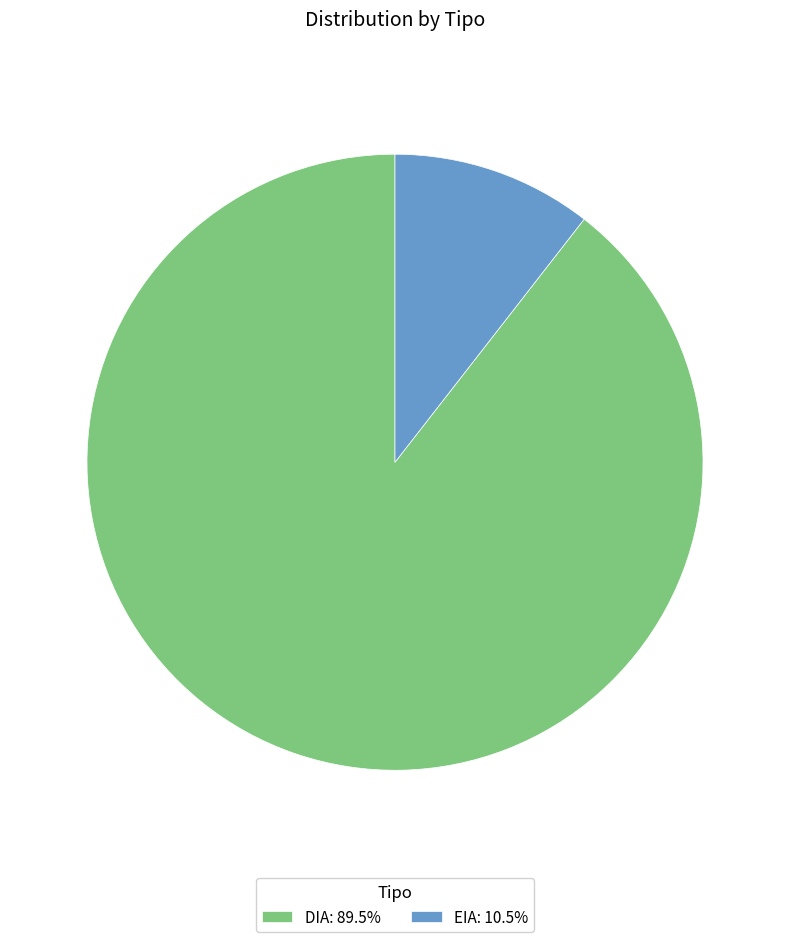

What is the ratio of the value at DIA: 89.5% to the value at EIA: 10.5%?

8.5